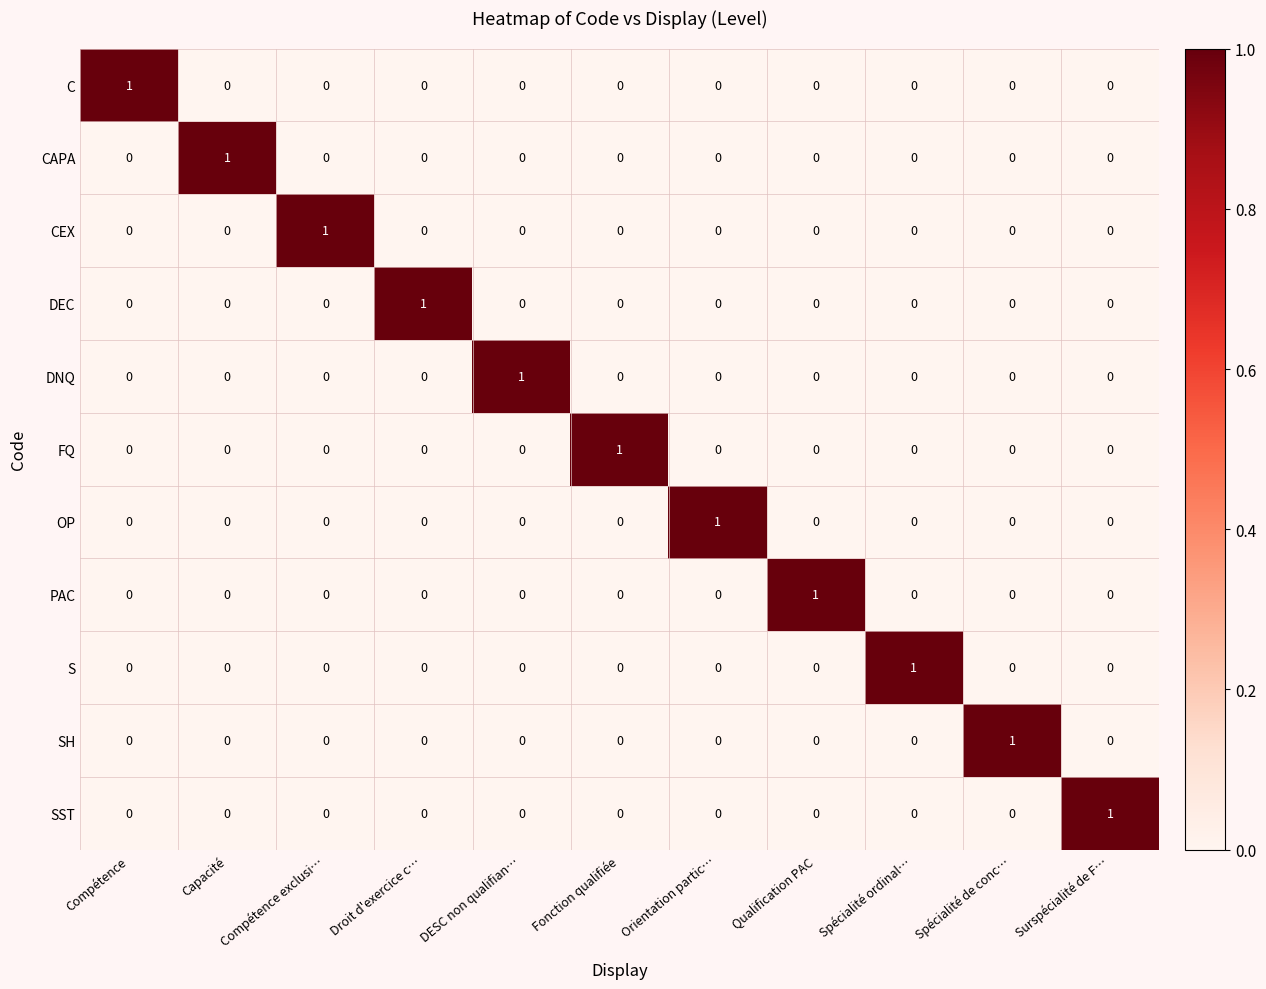

True or false: OP has a value of 0 at Spécialité ordinal….

True